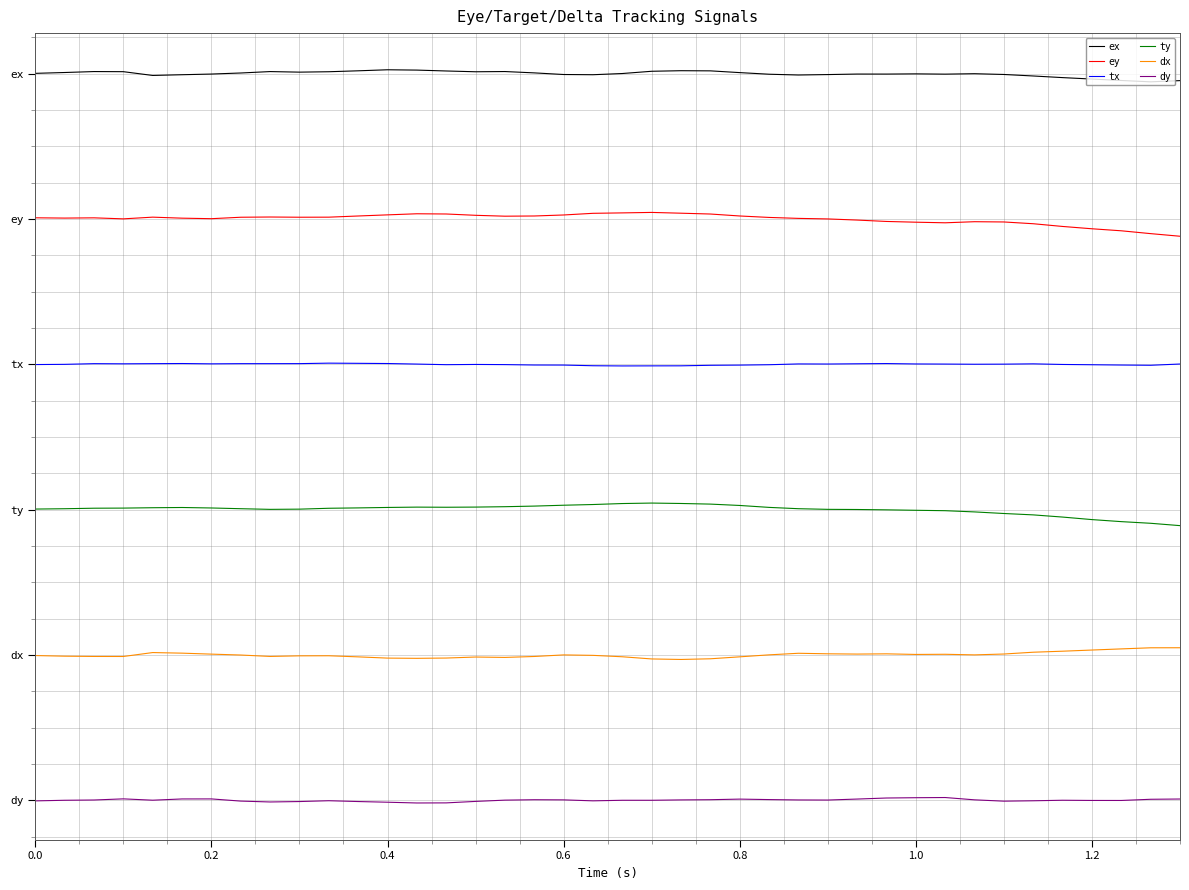

At which label is dy closest to 0?

0.8